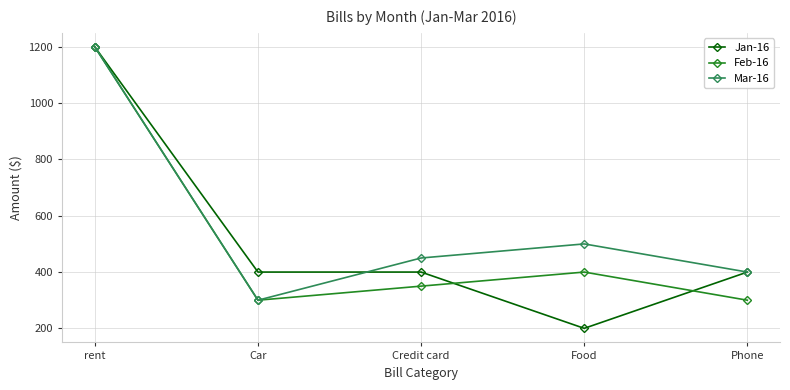

At how many categories does at least one series exceed 894?

1